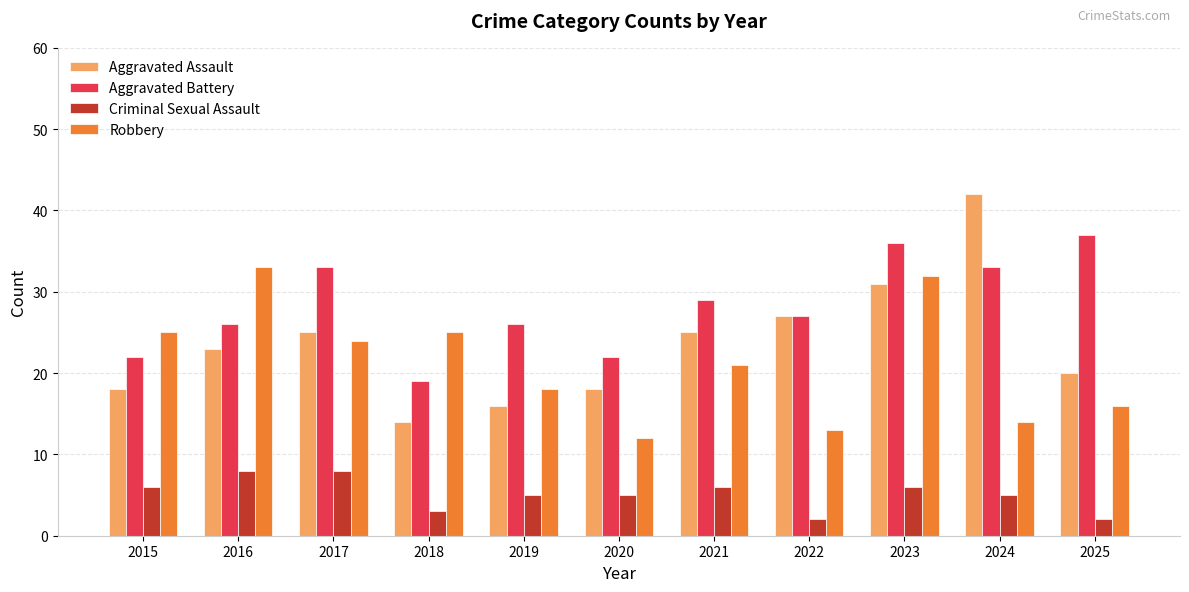

What is the difference between the highest and lowest values at 2017?

25